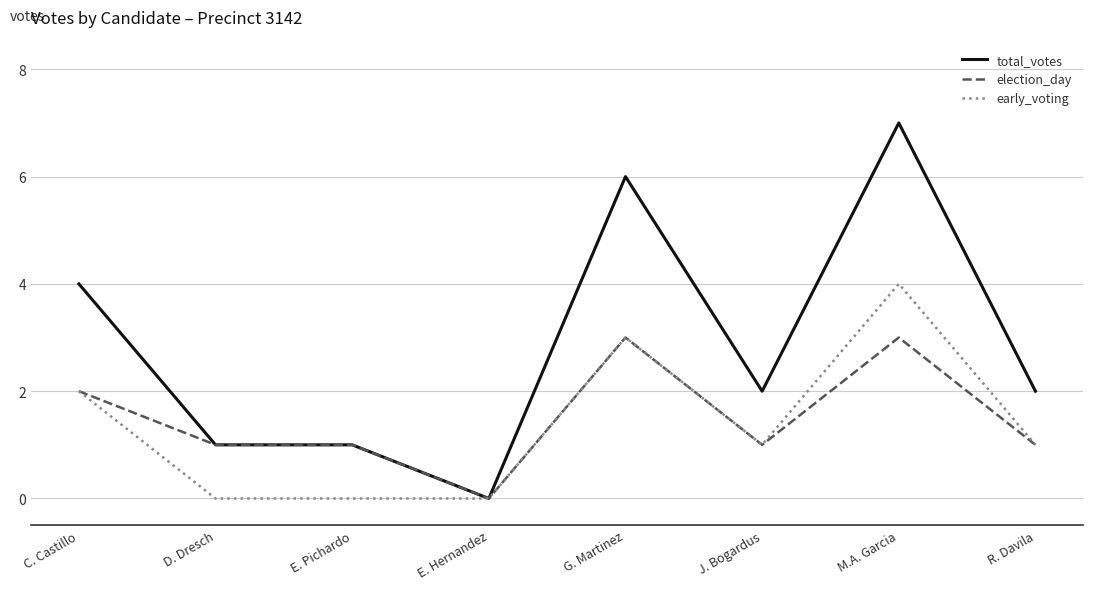

What is the difference between the election_day values at G. Martinez and R. Davila?

2